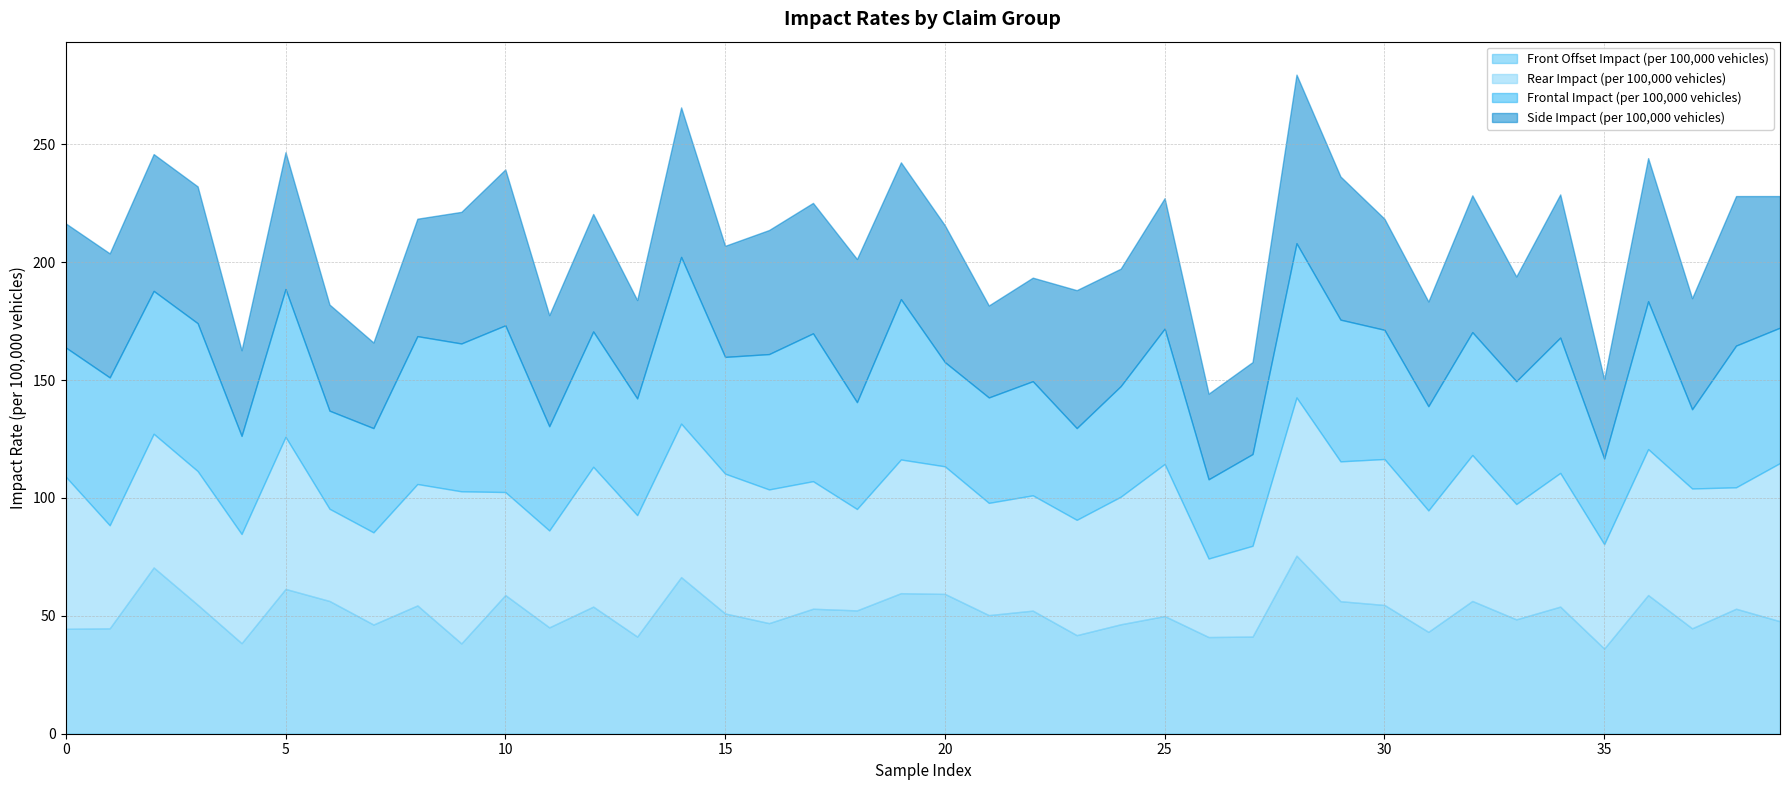

Which series changed the most between 22 and 25?

Rear Impact (per 100,000 vehicles)